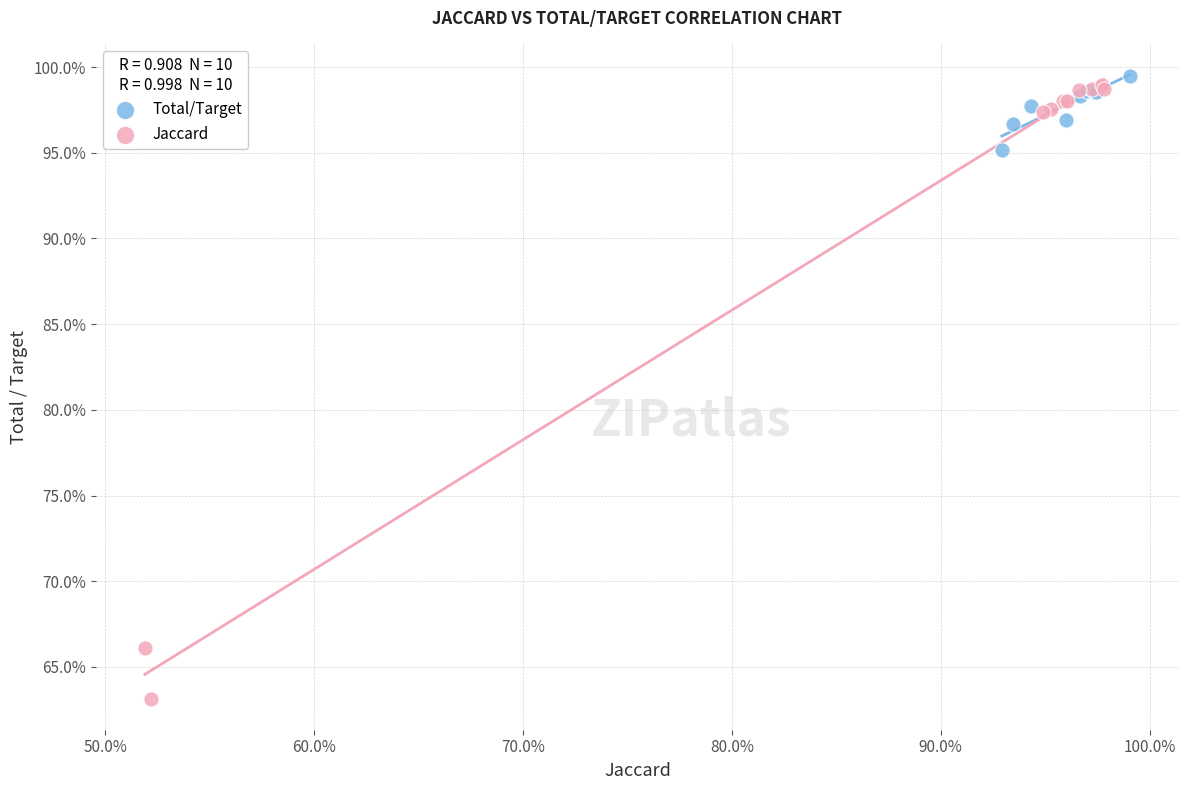

Which series reaches the minimum Y coordinate?

Jaccard